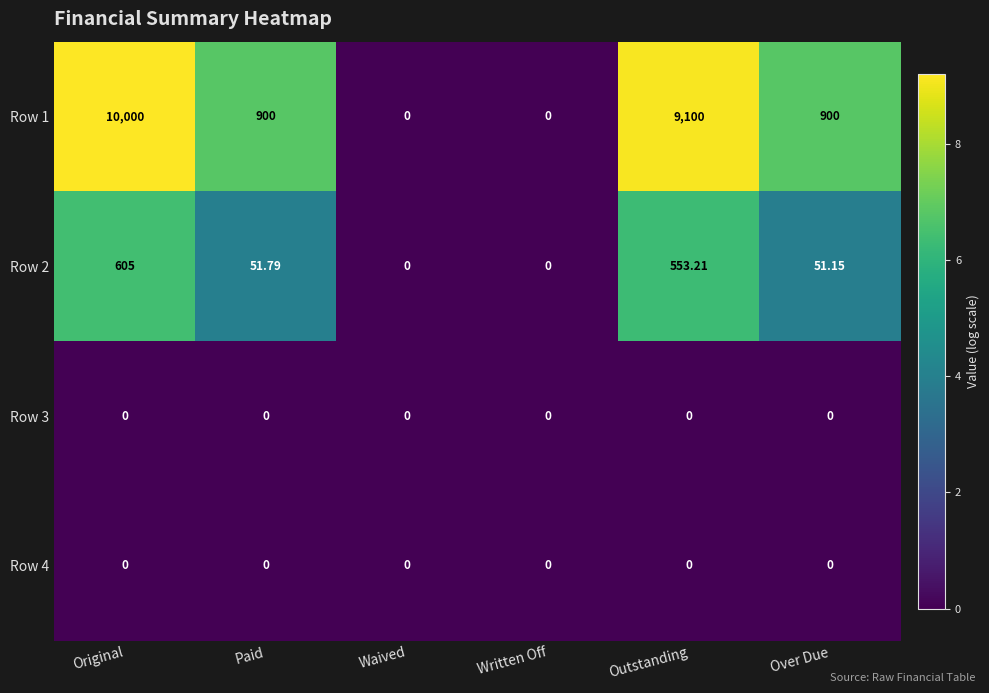

Is the value of Row 1 at Over Due greater than the value of Row 2 at Written Off?

Yes